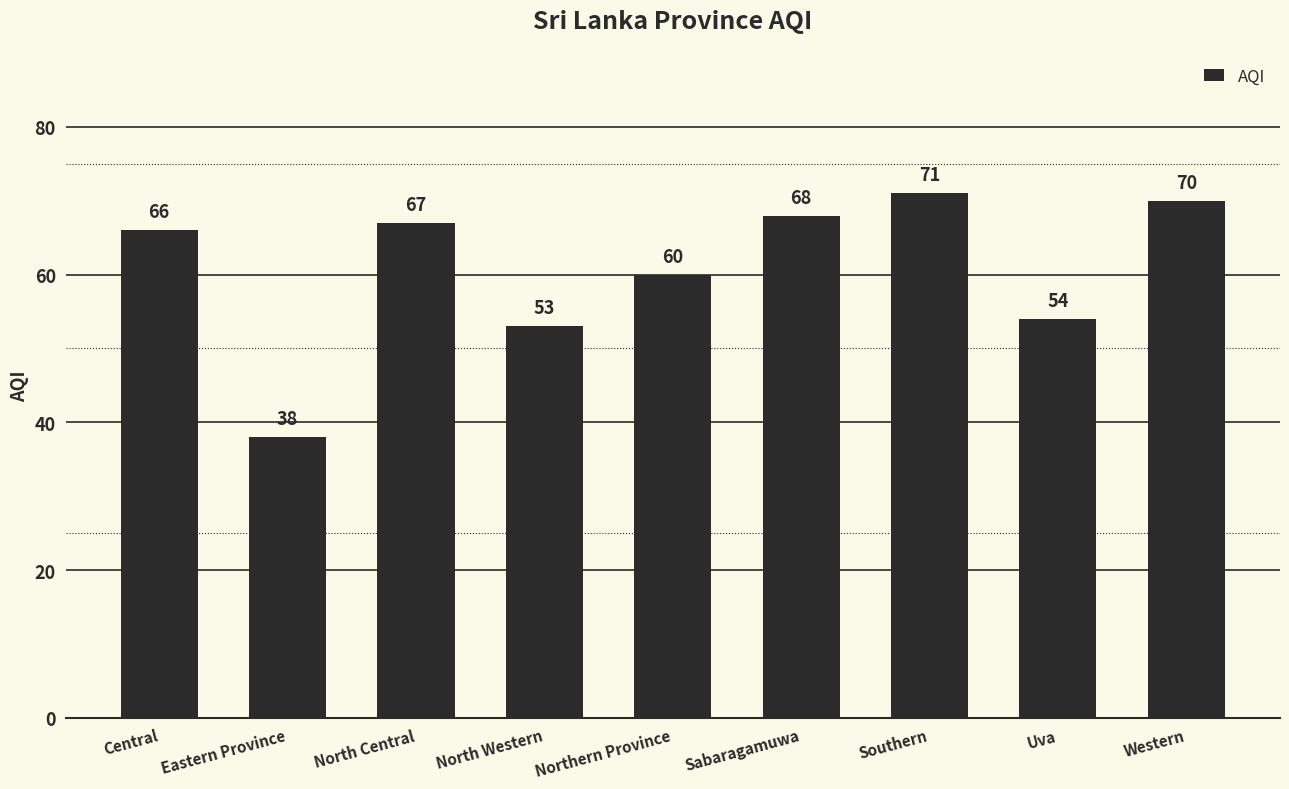

What is the ratio of the value at Uva to the value at Southern?

0.8